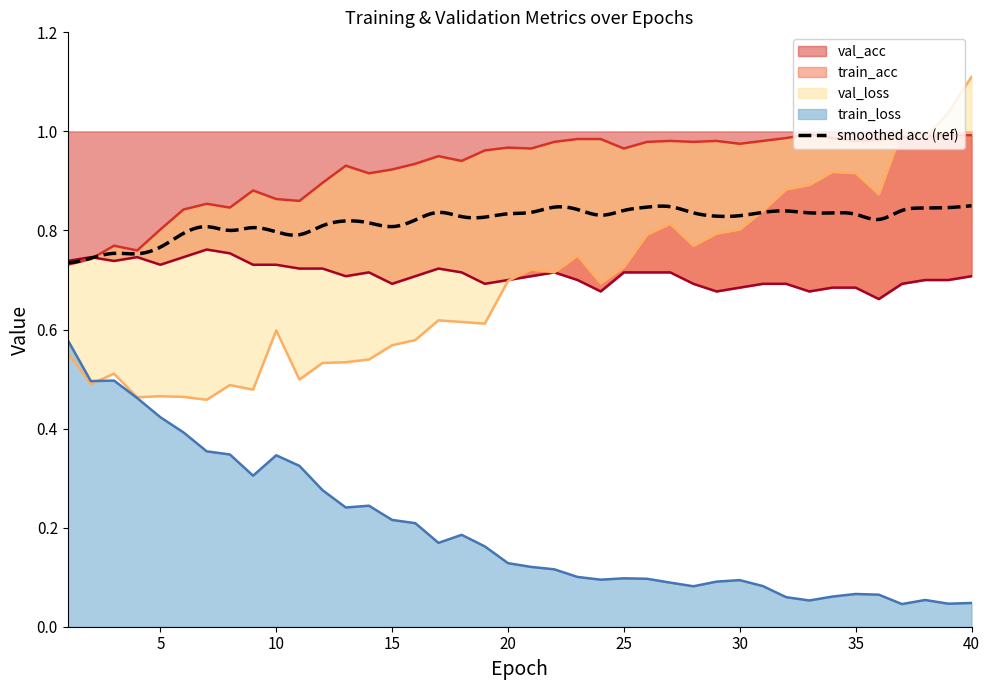

At which category is the sum across all series the highest?

40